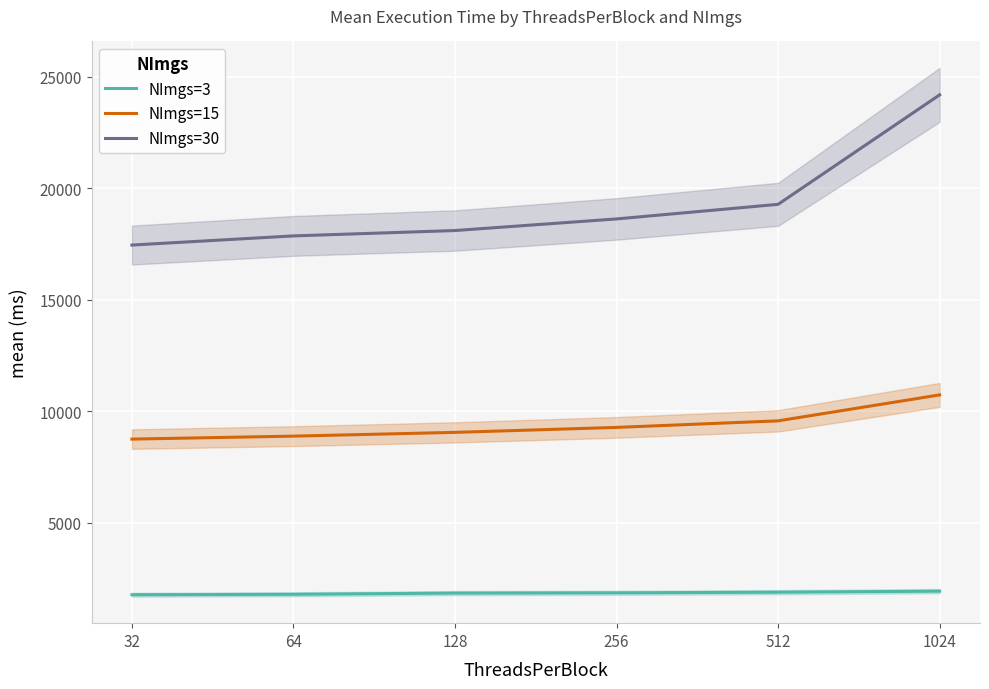

What is the value of the NImgs=30 point at the 1st from the left?

17452.6